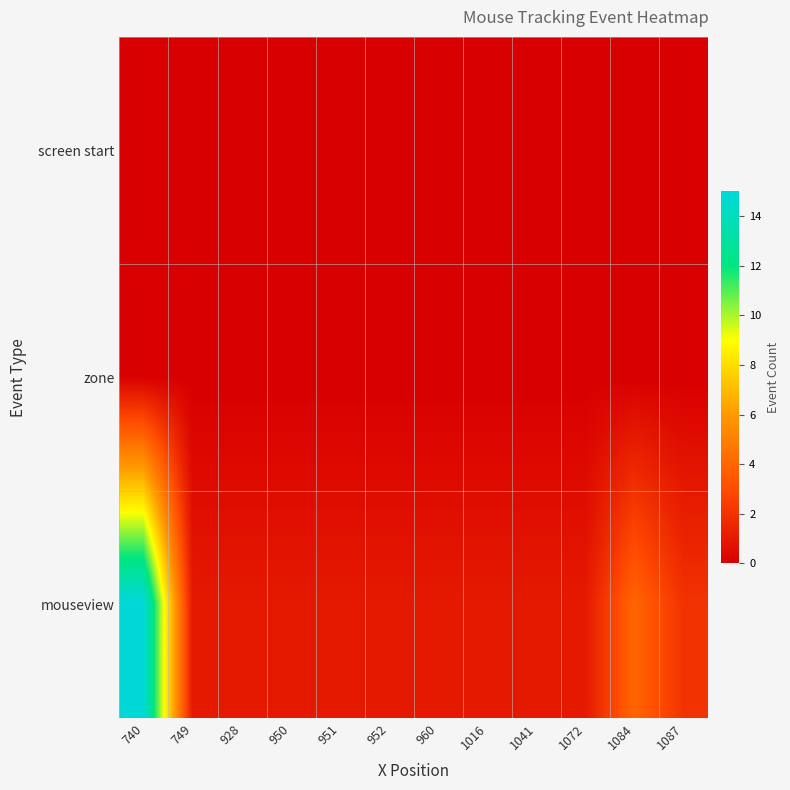

Reading left to right, what are all the values shown in this chart?

screen start: 740=0	749=0	928=0	950=0	951=0	952=0	960=0	1016=0	1041=0	1072=0	1084=0	1087=0
zone: 740=0	749=0	928=0	950=0	951=0	952=0	960=0	1016=0	1041=0	1072=0	1084=0	1087=0
mouseview: 740=15	749=1	928=1	950=1	951=1	952=1	960=1	1016=1	1041=1	1072=1	1084=4	1087=2